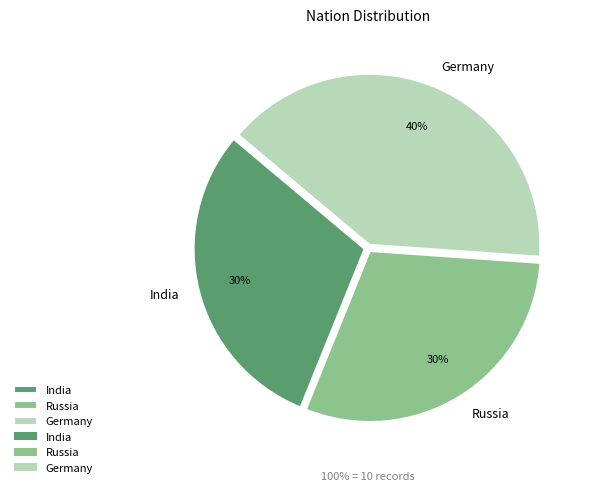

Is Russia the majority of the pie?

No